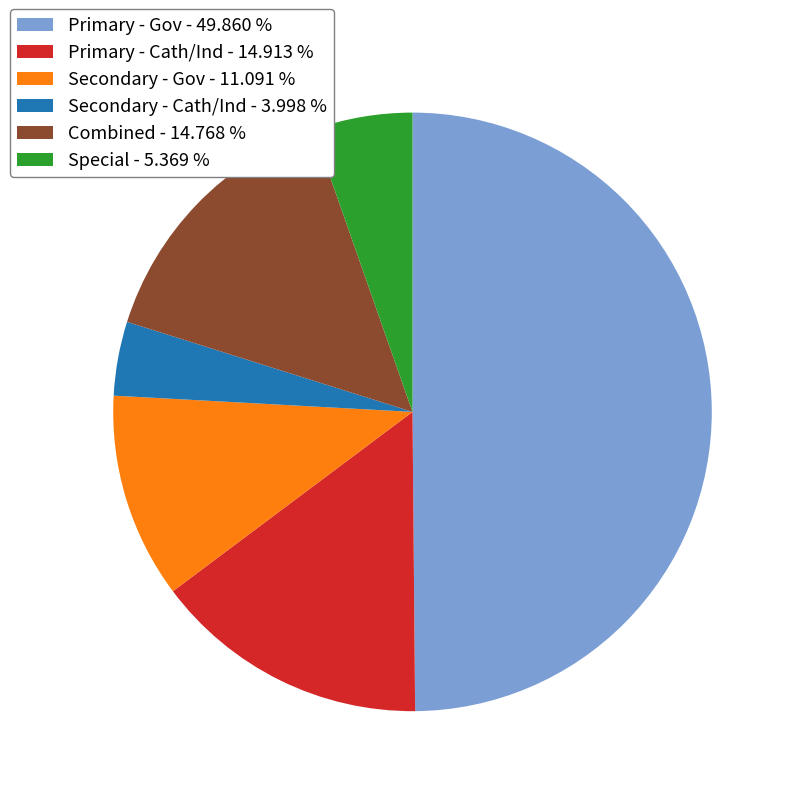

Count the number of slices in the pie.

6